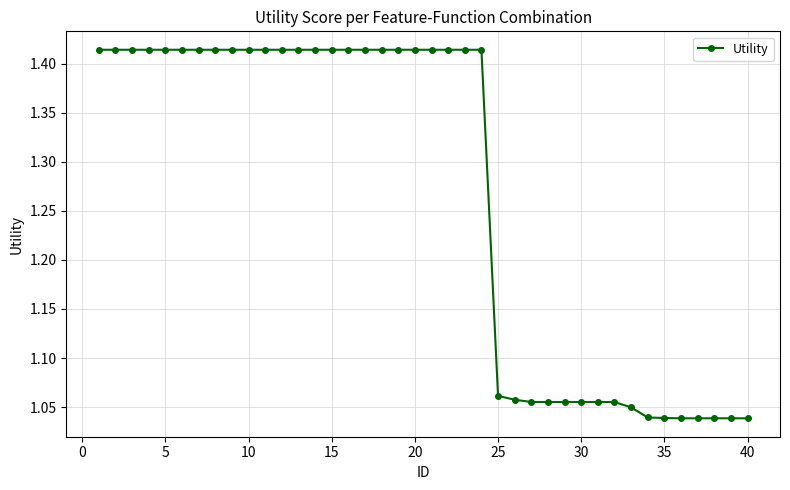

Count the values in the range 1 to 2.

40